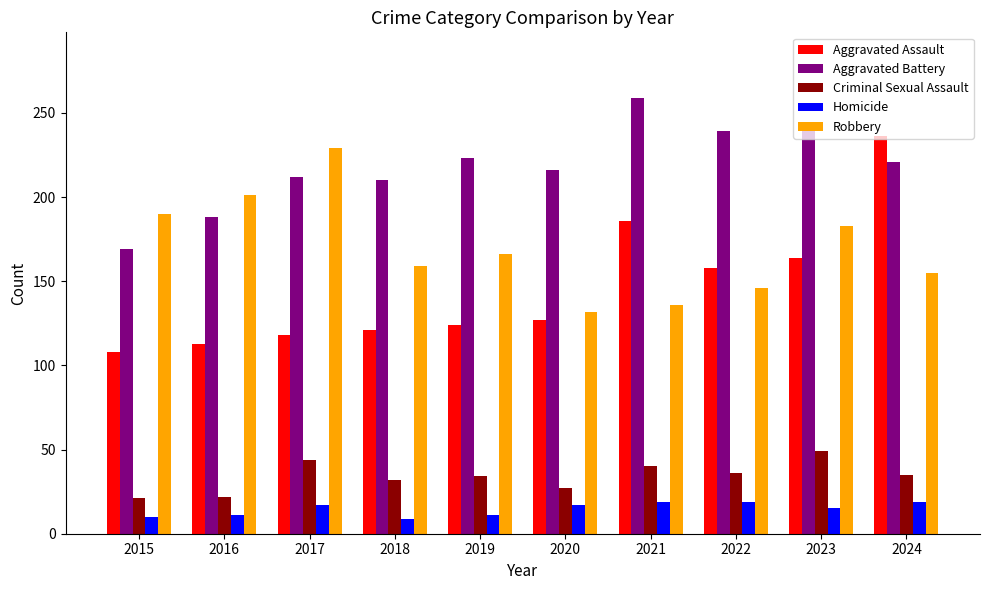

Is the value of Aggravated Battery at 2017 greater than the value of Aggravated Assault at 2017?

Yes